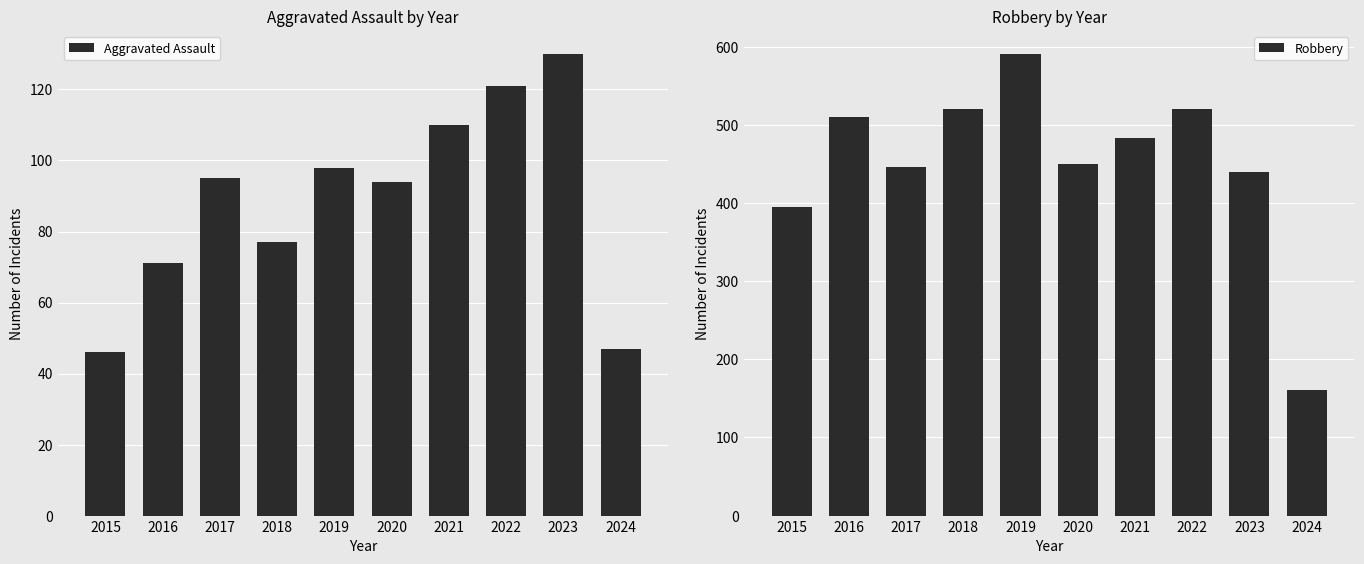

At which category does the chart reach its minimum across all series?

2015